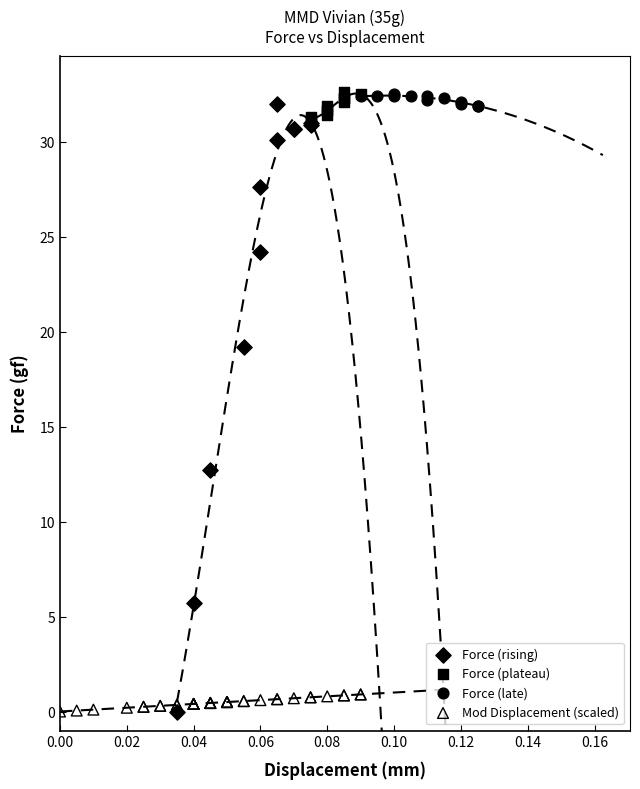

Which series has the widest spread of Y values?

Force (rising)